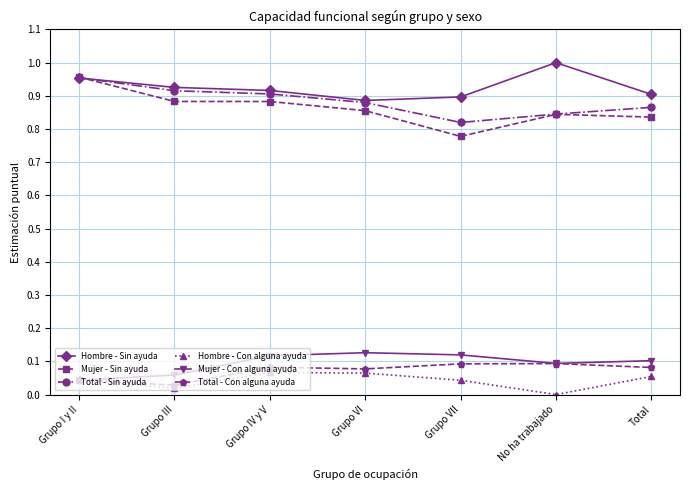

At how many categories does at least one series exceed 0?

7